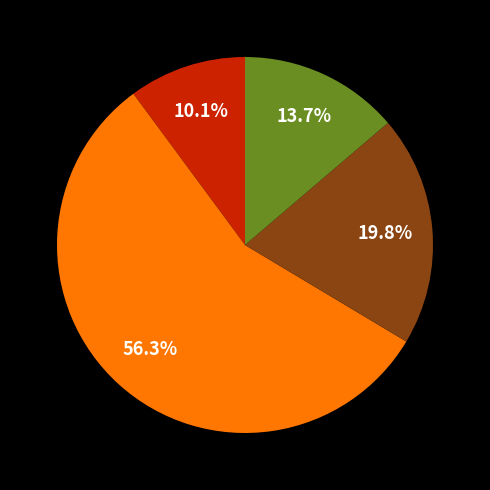

Is there a majority slice in this chart?

Yes